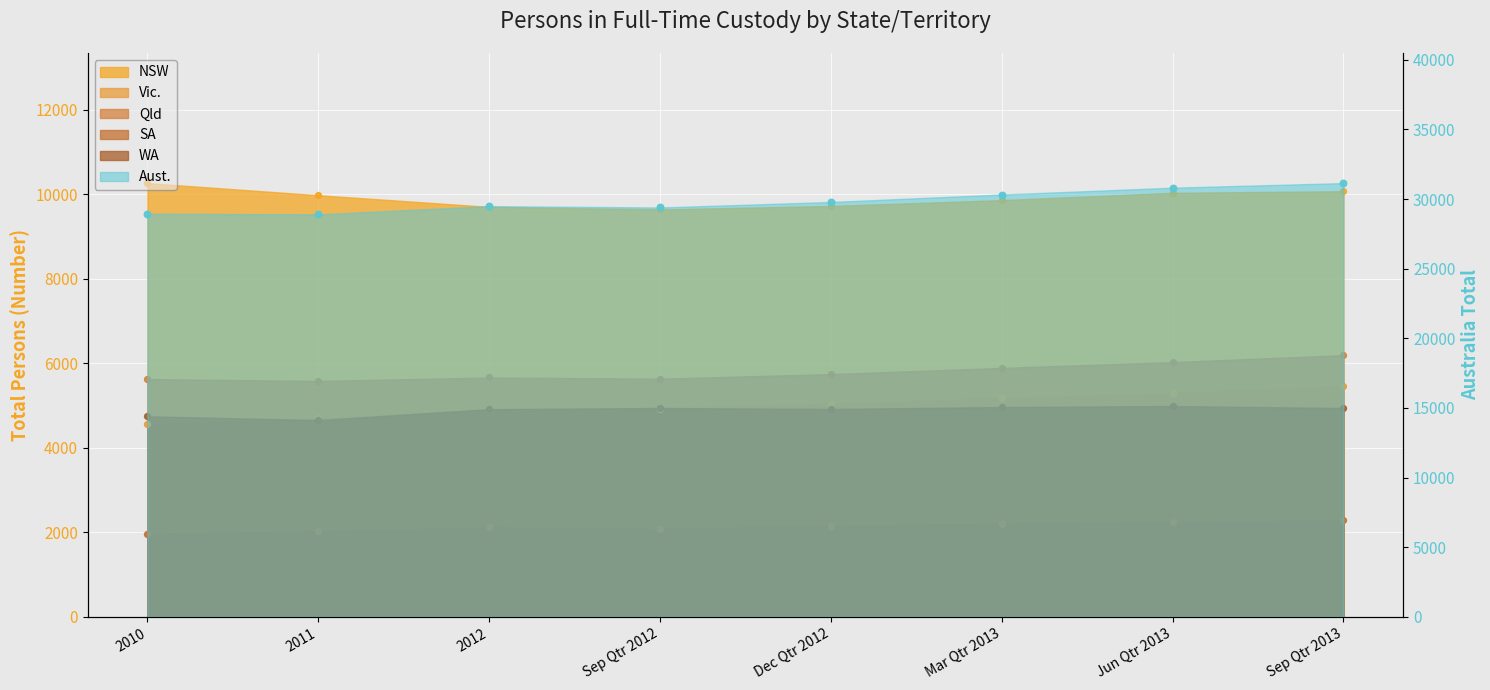

Is the value of Vic. at Sep Qtr 2013 greater than the value of WA at 2010?

Yes